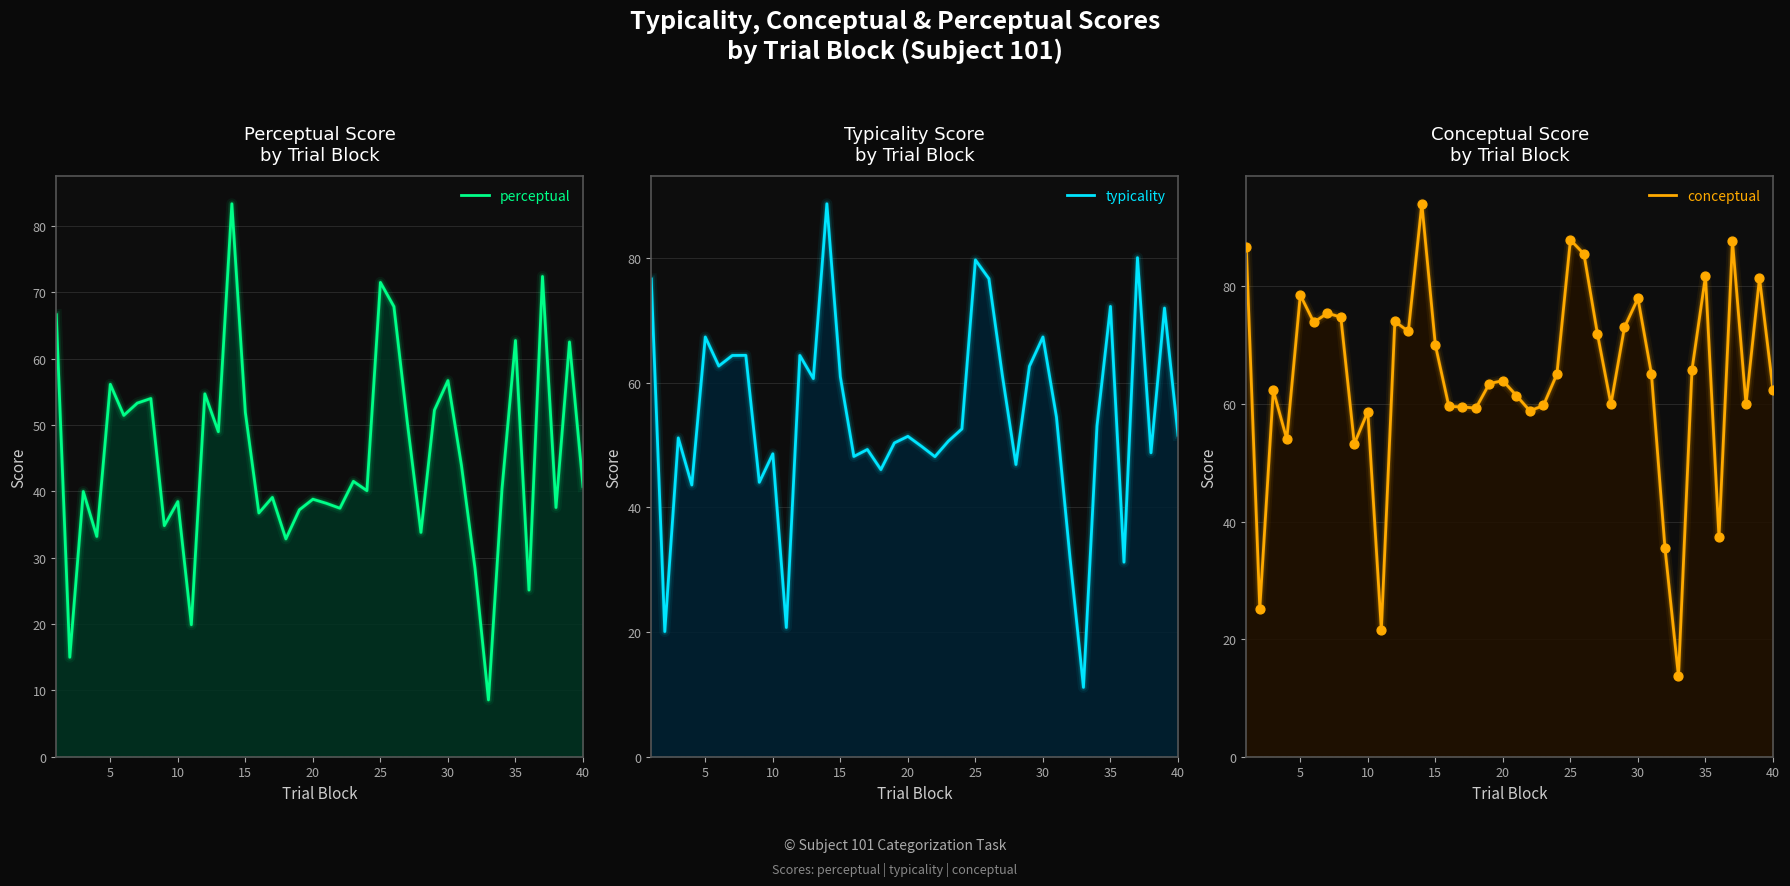

Which series reaches the minimum Y coordinate?

perceptual